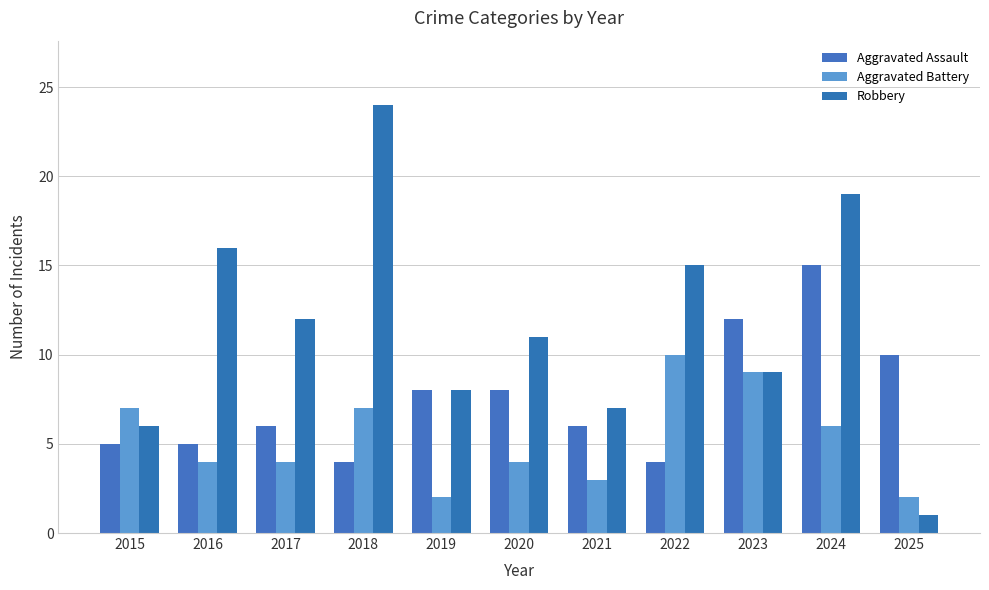

How many categories are shown in the chart?

11